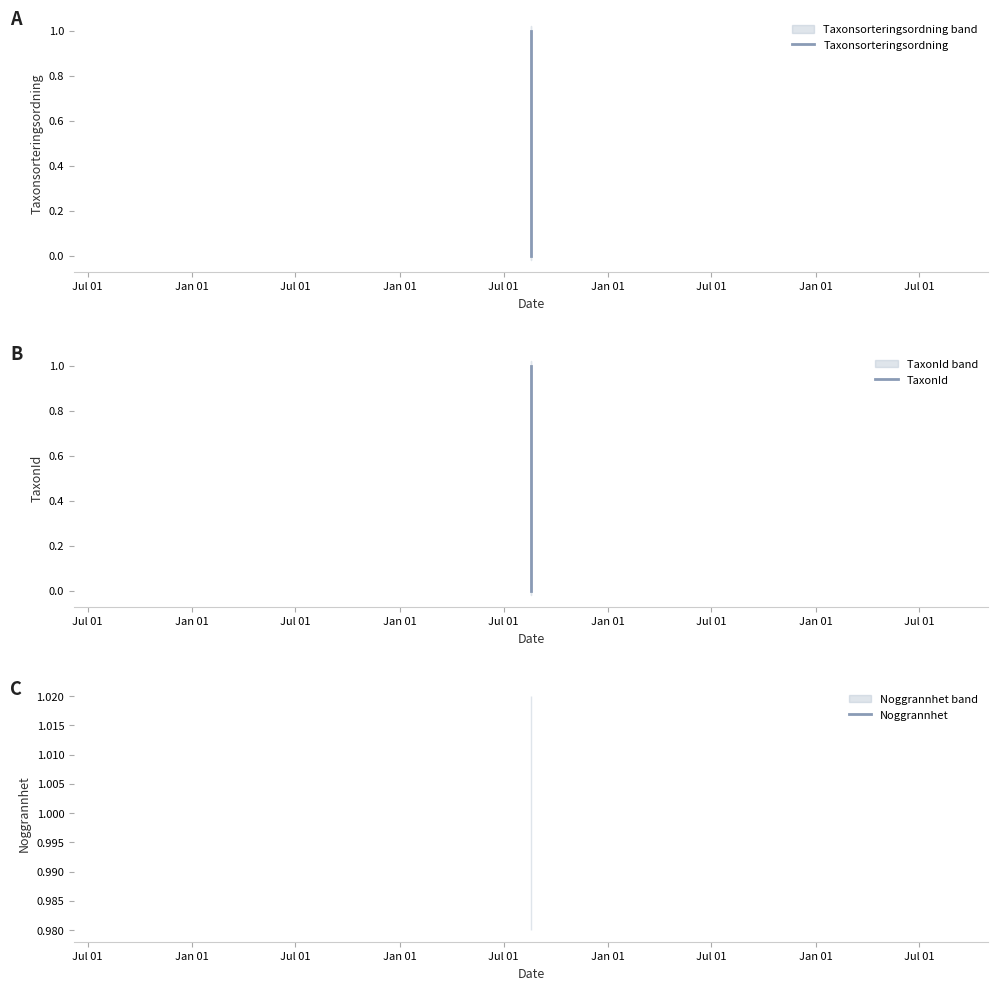

Which series has the largest range (max minus min)?

Taxonsorteringsordning